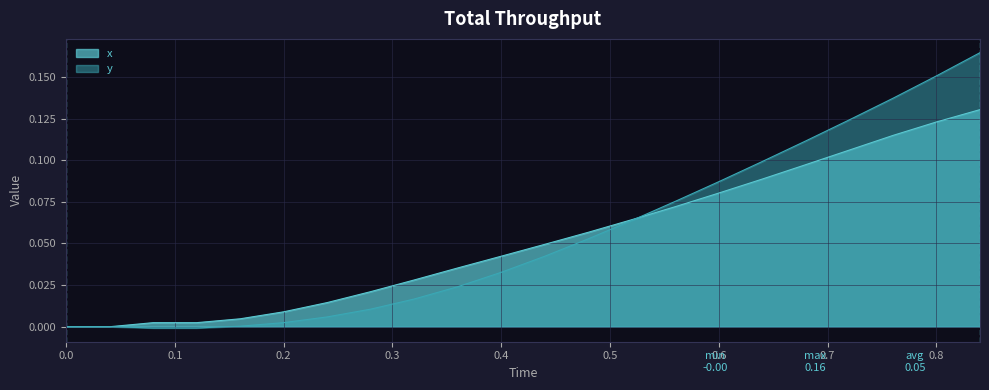

Which series has the largest range (max minus min)?

y